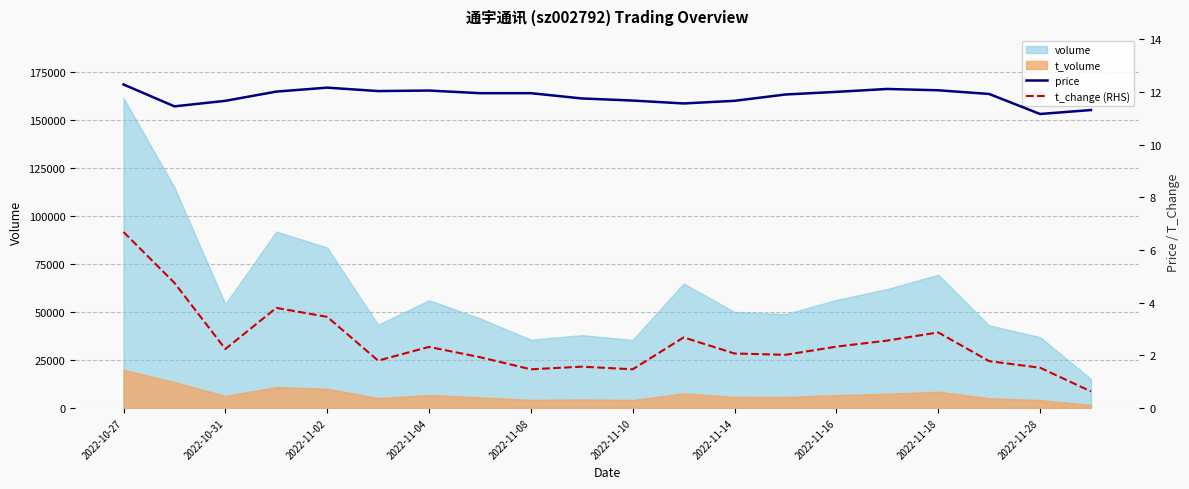

True or false: price and t_change (RHS) cross at least once.

False